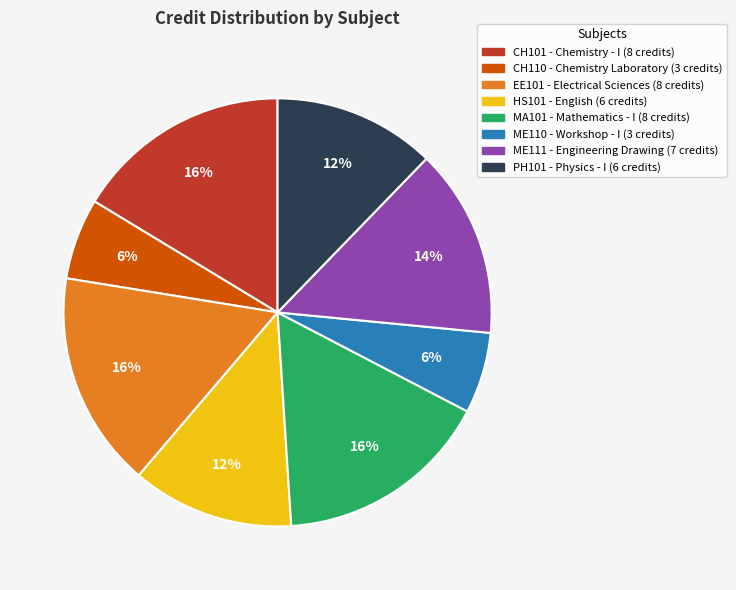

What percentage is the PH101 slice, to the nearest percent?

12%